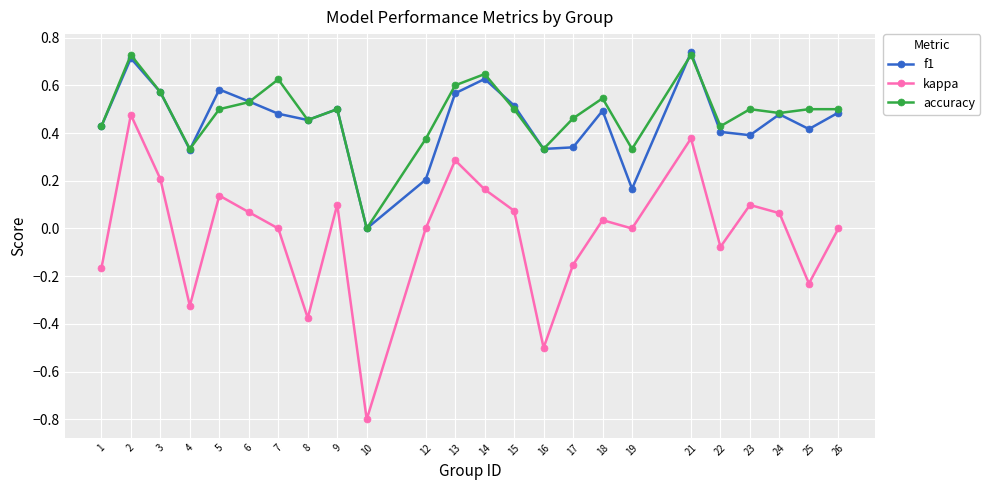

At which category does accuracy reach its first local peak?

2